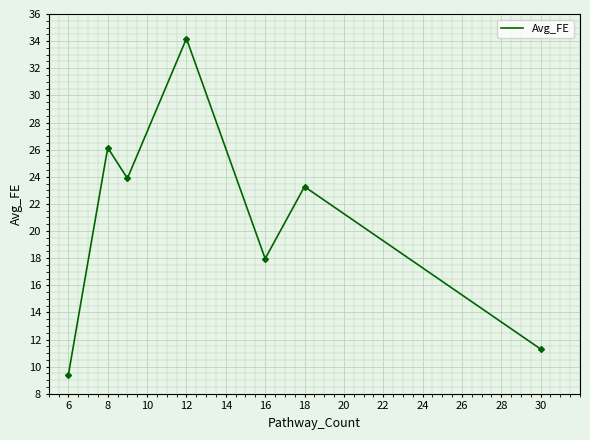

How many series are shown in this chart?

1